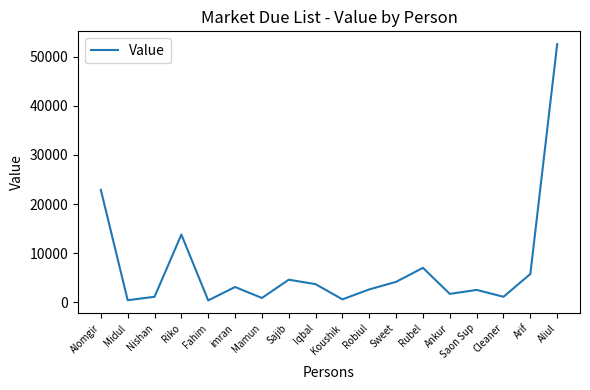

Where is the data nearest to the value 26466?

Alomgir